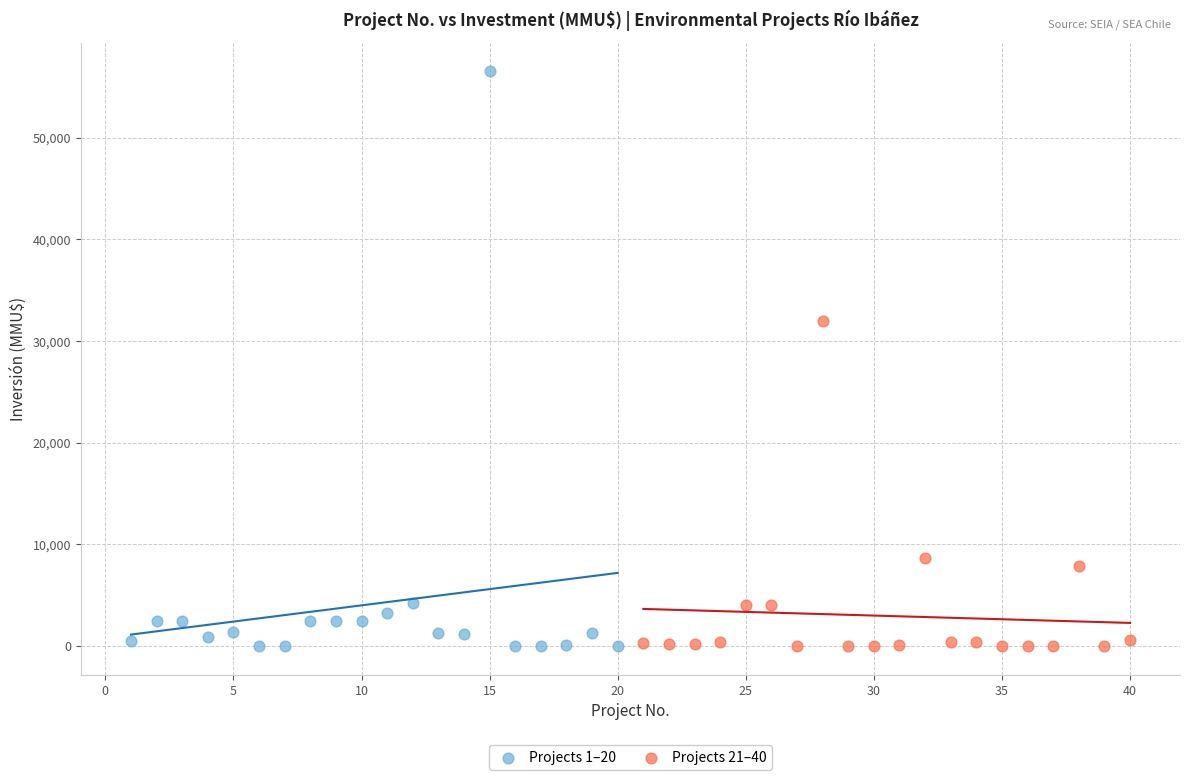

Which series has the widest spread of Y values?

Projects 1–20